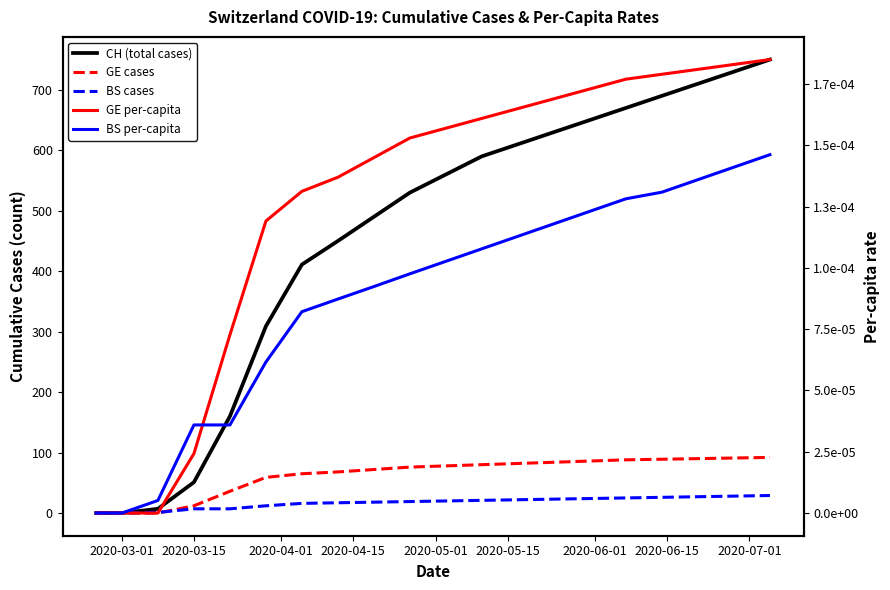

Reading left to right, what are all the values shown in this chart?

CH (total cases): 0.0	0.0	7.0	51.0	160.0	309.0	411.0	450.0	490.0	530.0	560.0	590.0	610.0	630.0	650.0	670.0	690.0	710.0	730.0	750.0
GE cases: 0.0	0.0	0.0	12.0	36.0	59.0	65.0	68.0	72.0	76.0	78.0	80.0	82.0	84.0	86.0	88.0	89.0	90.0	91.0	92.0
BS cases: 0.0	0.0	1.0	7.0	7.0	12.0	16.0	17.0	18.0	19.0	20.0	21.0	22.0	23.0	24.0	25.0	26.0	27.0	28.0	29.0
GE per-capita: 0.0	0.0	0.0	0.0	0.0	0.0	0.0	0.0	0.0	0.0	0.0	0.0	0.0	0.0	0.0	0.0	0.0	0.0	0.0	0.0
BS per-capita: 0.0	0.0	0.0	0.0	0.0	0.0	0.0	0.0	0.0	0.0	0.0	0.0	0.0	0.0	0.0	0.0	0.0	0.0	0.0	0.0